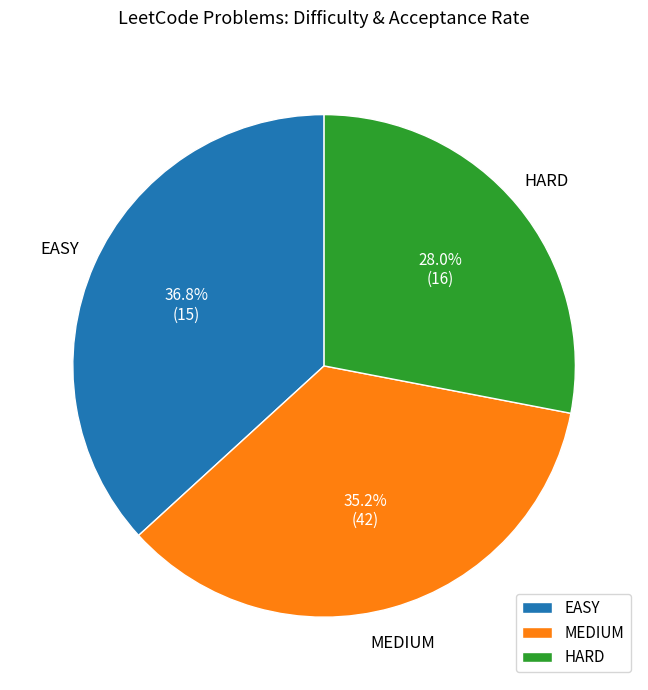

What is the smallest slice in the pie chart?

HARD